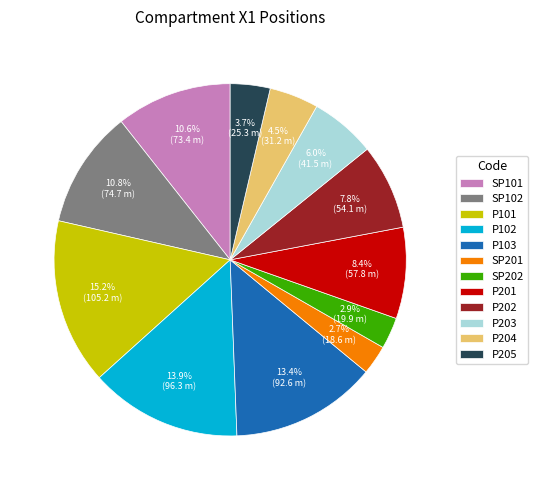

To the nearest percent, what is the combined percentage of P201 and P102?

22%